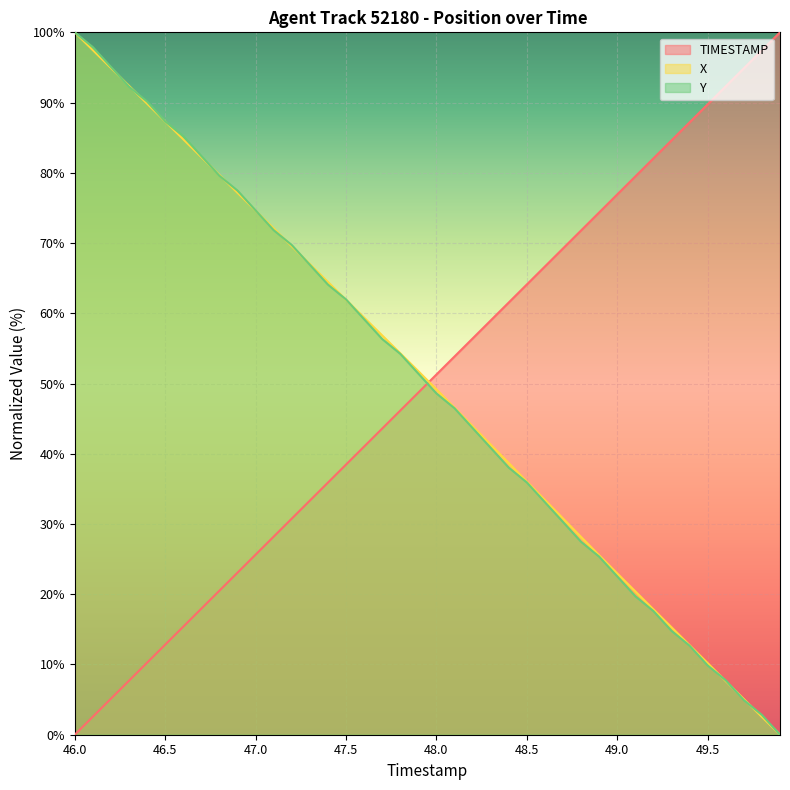

Where is TIMESTAMP nearest to the value 50?

19